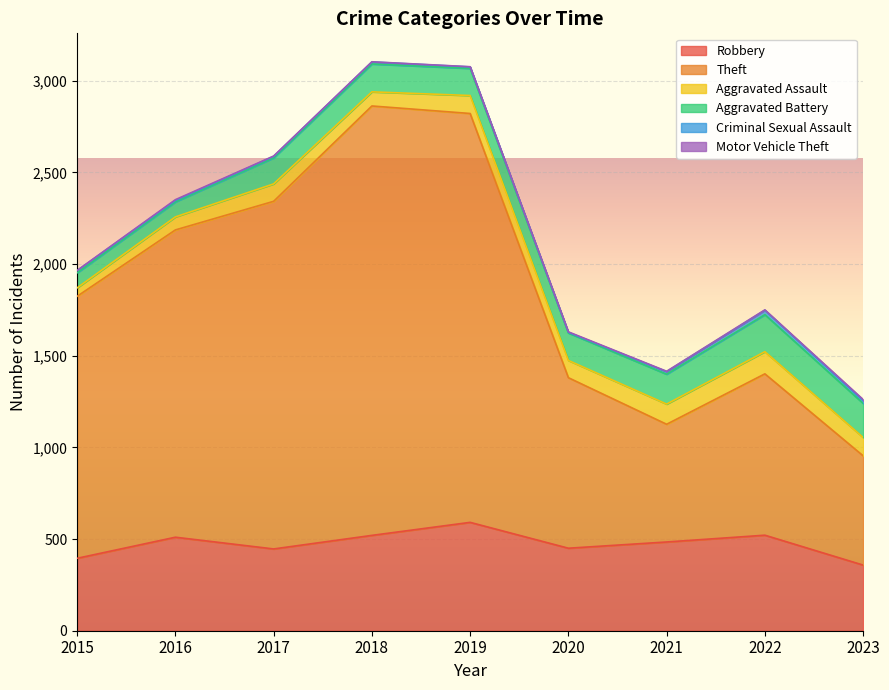

What is the difference between the maximum and minimum values in the Aggravated Assault series?

75